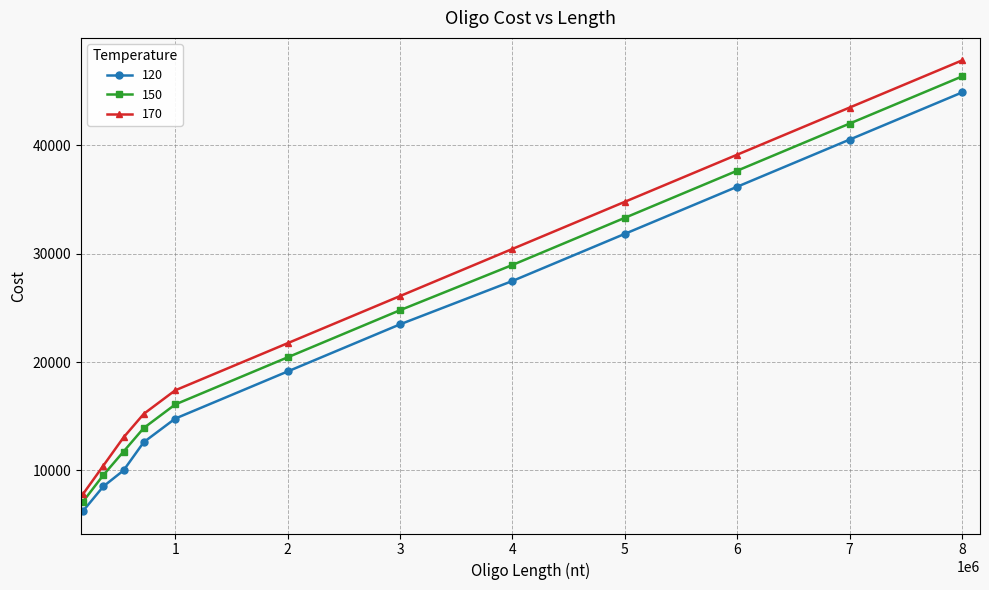

Reading left to right, what are all the values shown in this chart?

120: 6264	8526	10005	12615	14790	19140	23490	27492	31842	36192	40542	44892
150: 7134	9570	11745	13920	16095	20445	24795	28971	33321	37671	42021	46371
170: 7830	10440	13050	15225	17400	21750	26100	30450	34800	39150	43500	47850